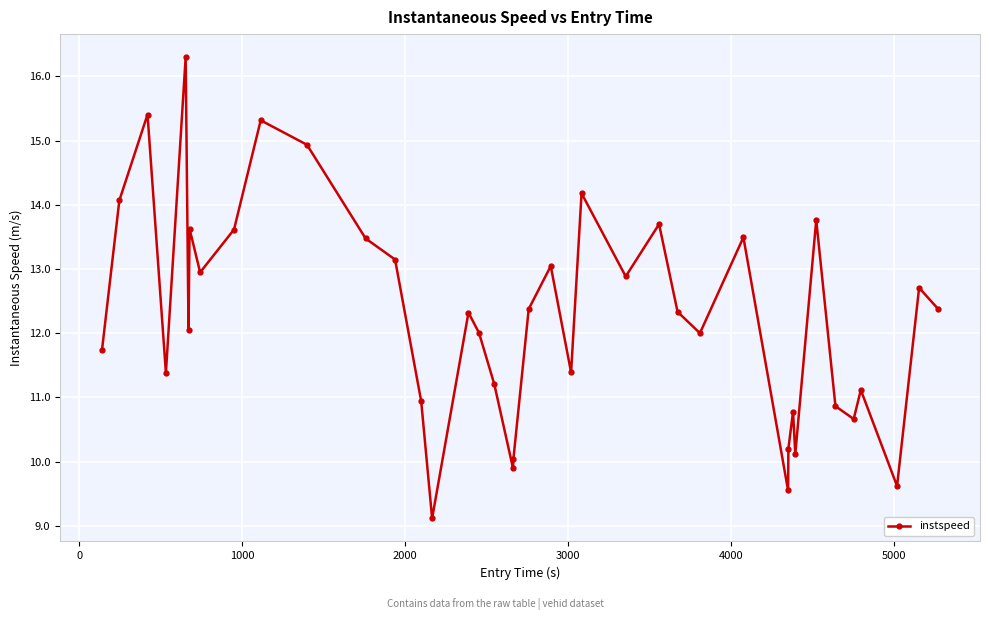

What is the greatest value displayed?

16.3